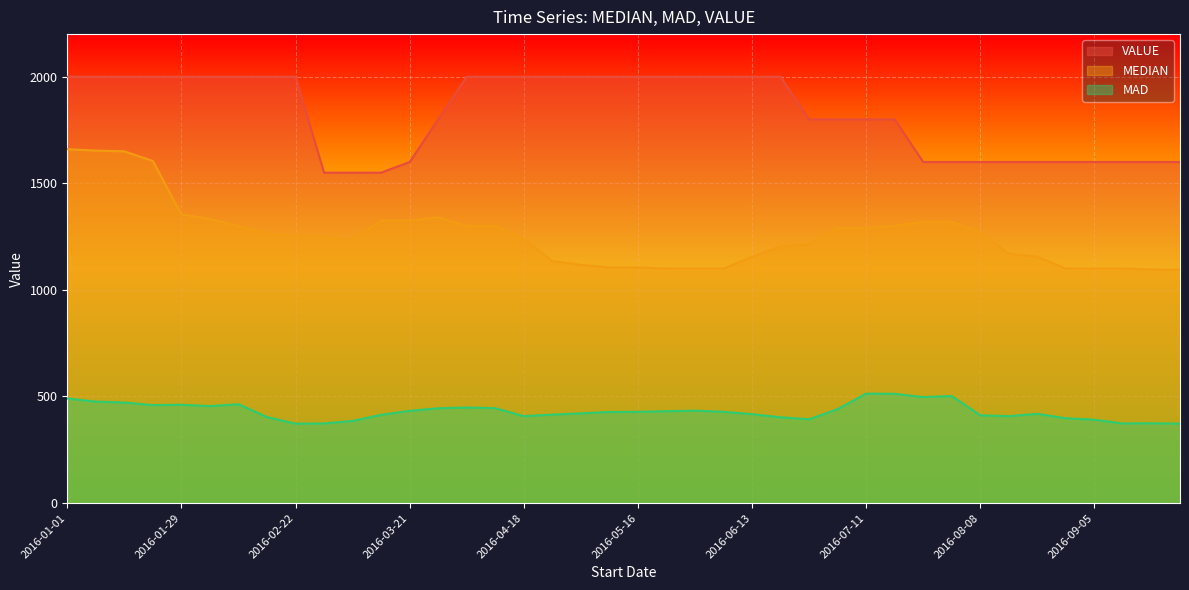

What are all the series names shown in the legend?

VALUE, MEDIAN, MAD